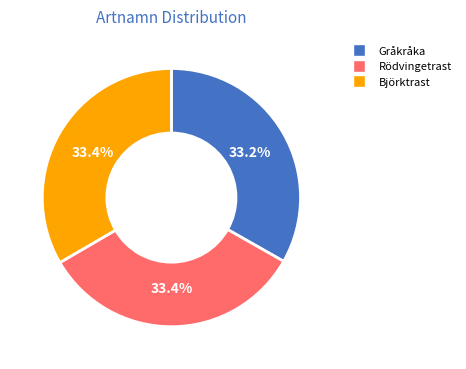

Approximately how many times larger is the value at Björktrast compared to Rödvingetrast?

1.0